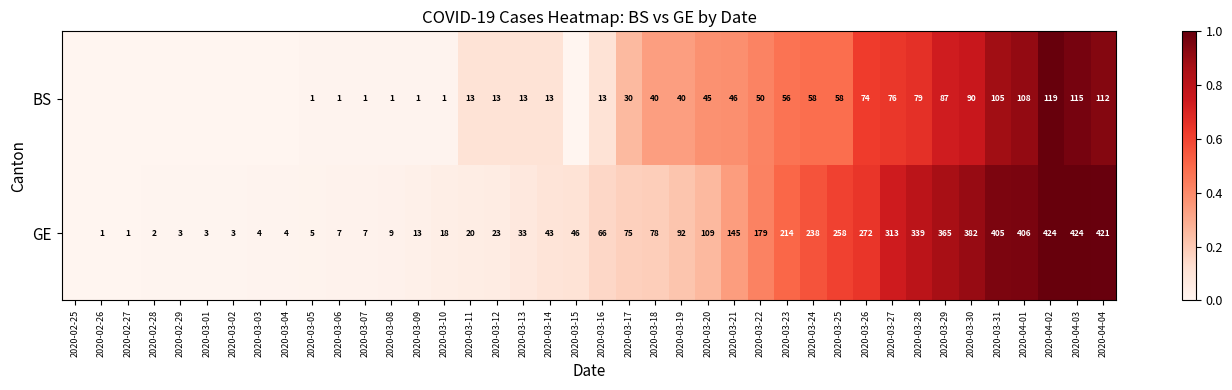

Rank the series at 2020-04-03 from highest to lowest value.

GE, BS